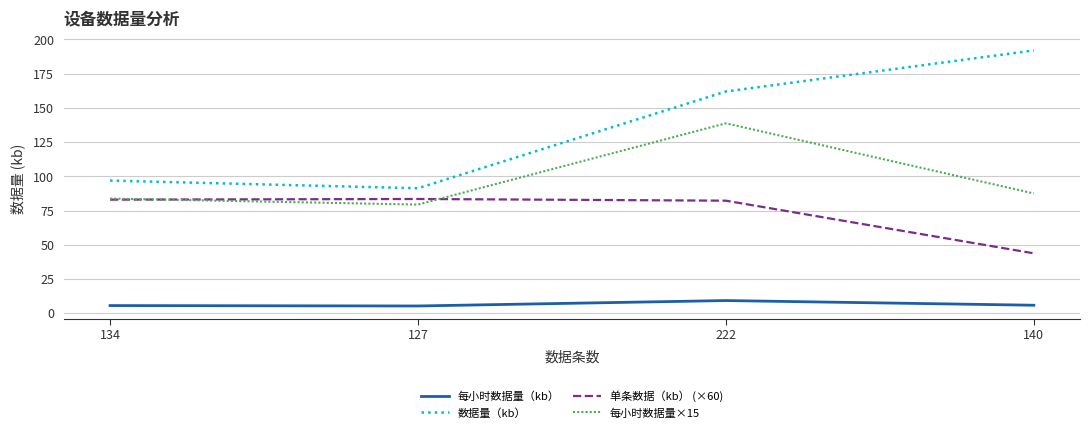

Which series has the largest total across all categories?

数据量（kb）